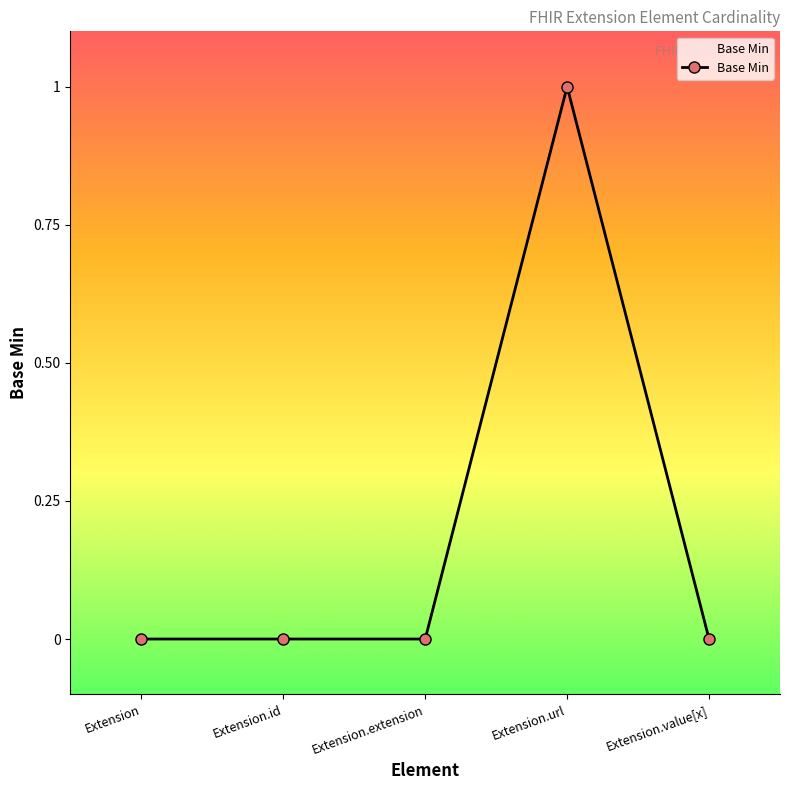

How many lines are shown in the chart?

1